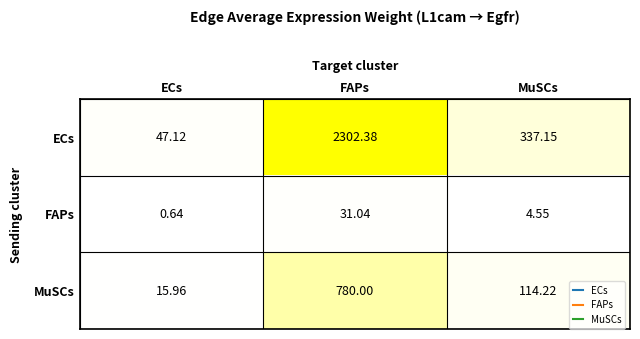

What is the greatest value displayed?

2302.4